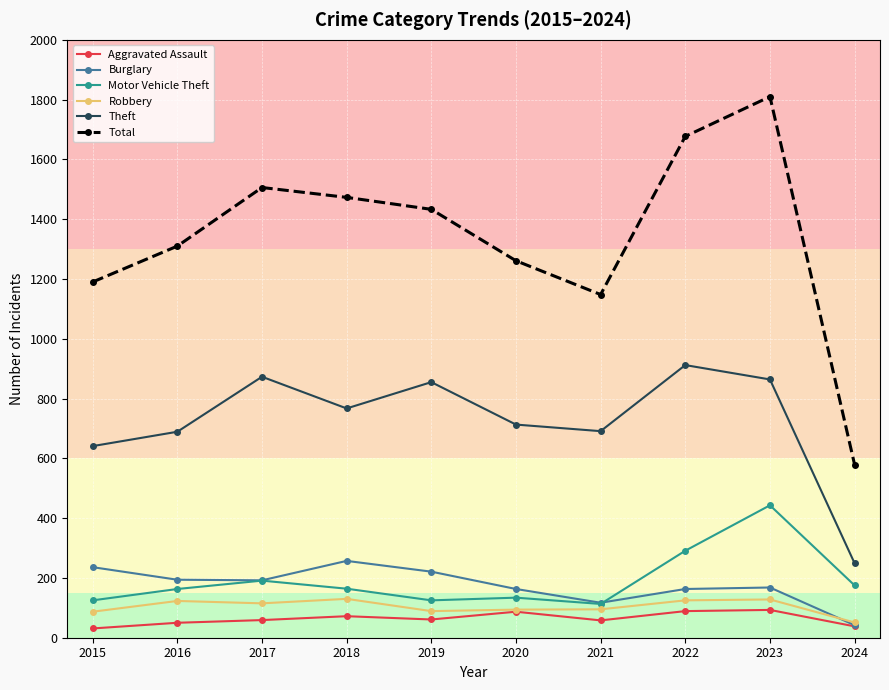

Which series has the largest total across all categories?

Total